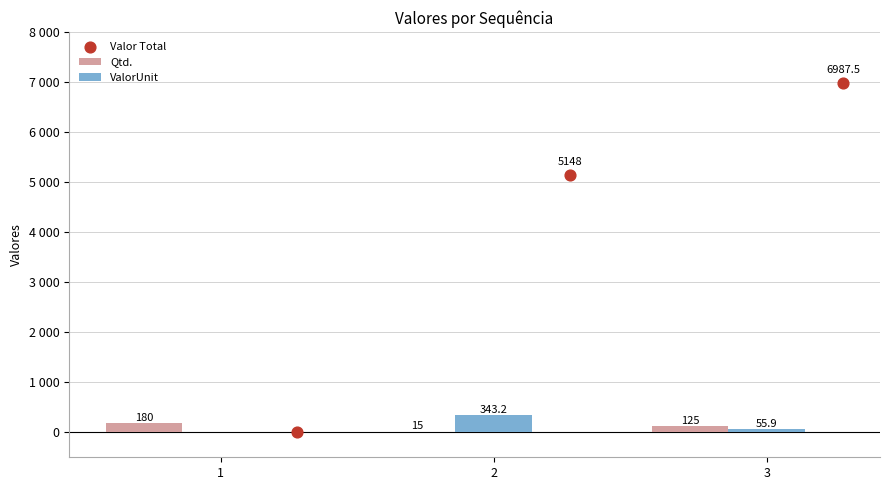

Which series reaches the maximum Y coordinate?

Valor Total